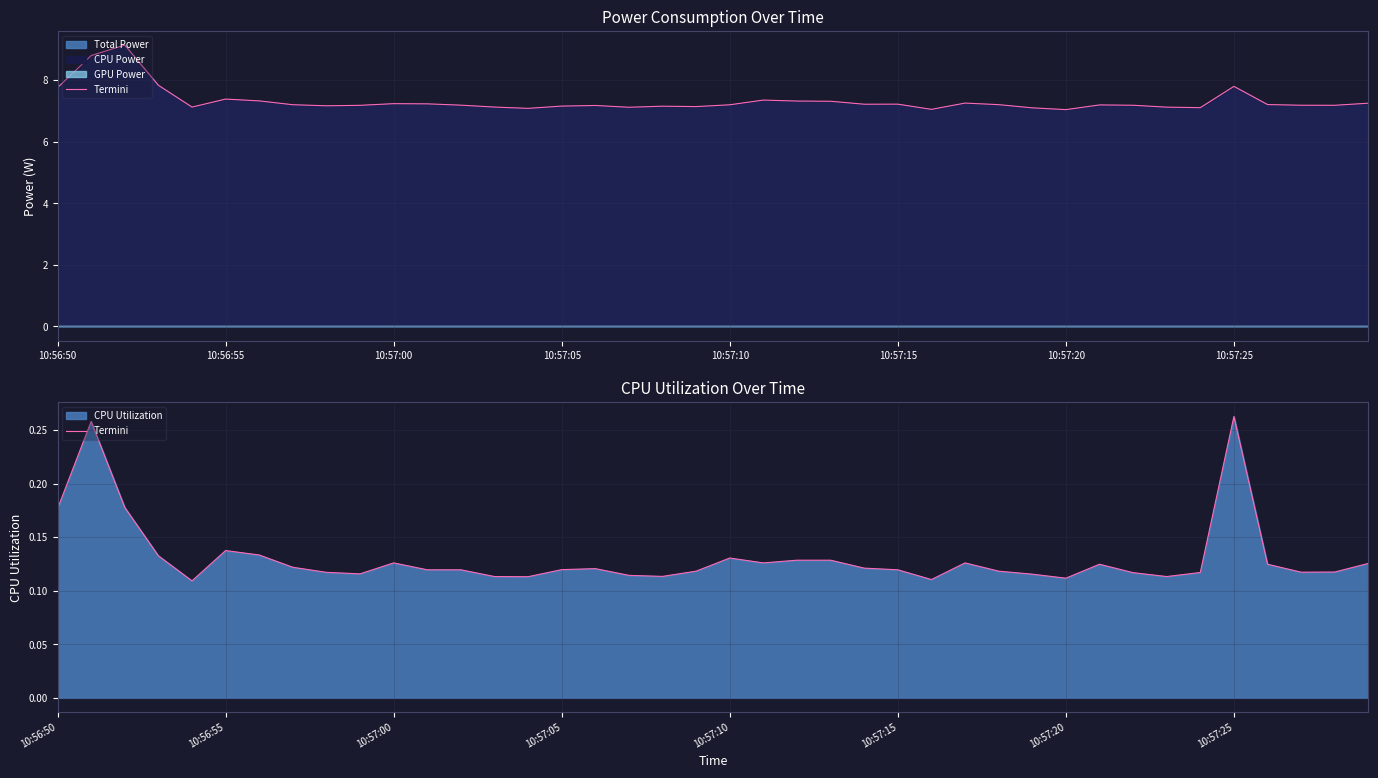

What is the value of the 30th point from the left?

0.1